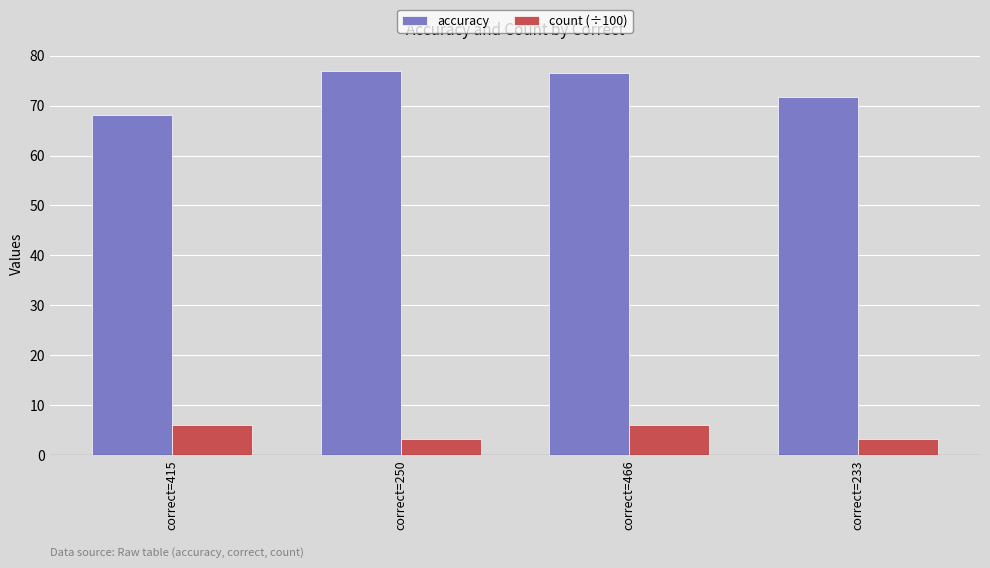

Is it true that accuracy equals 71.7 at correct=233?

True